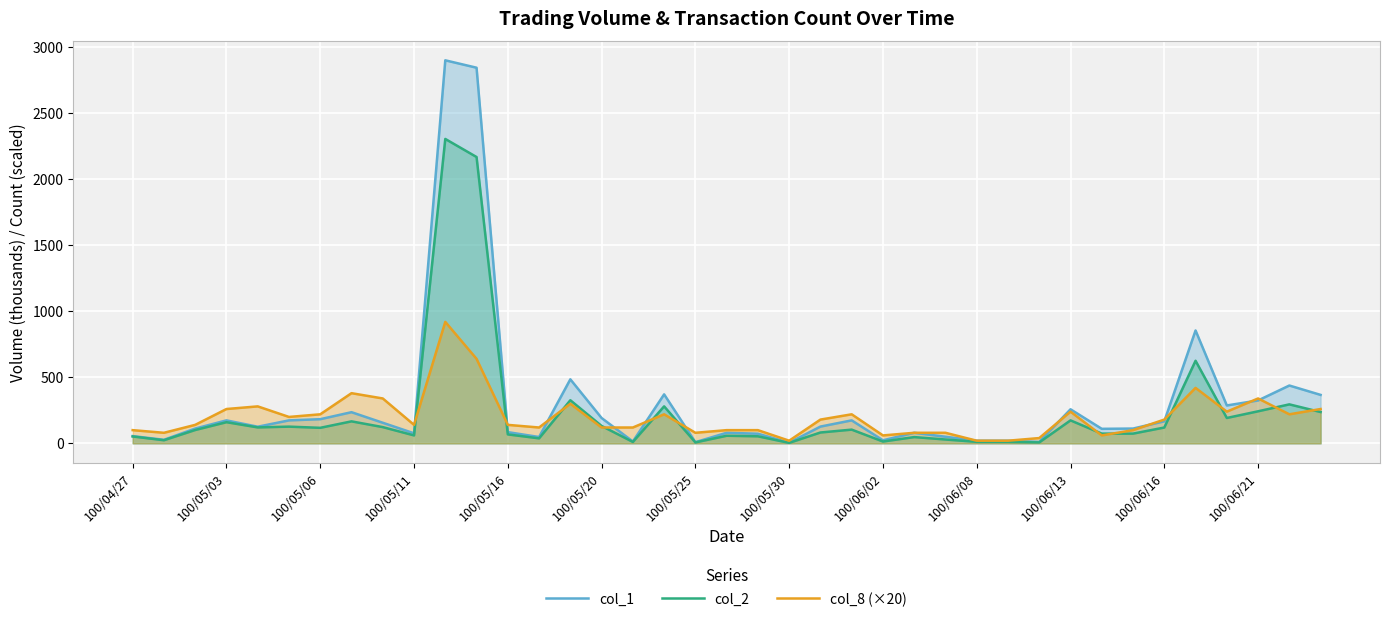

At which category does col_2 reach its first local peak?

100/05/03